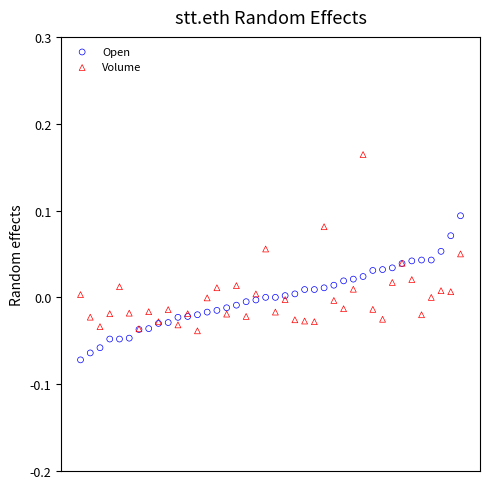

Which series reaches the minimum Y coordinate?

Open